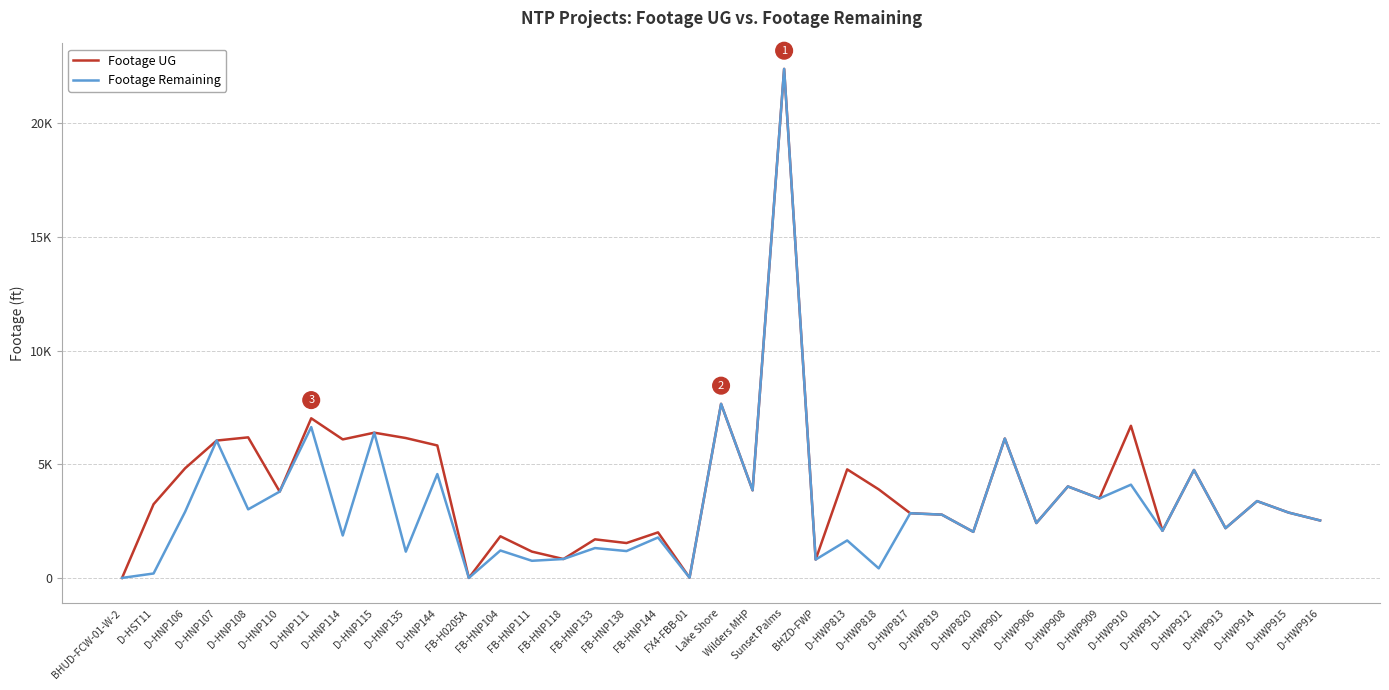

Reading left to right, what are all the values shown in this chart?

Footage UG: BHUD-FCW-01-W-2=0	D-HST11=3242	D-HNP106=4822	D-HNP107=6041	D-HNP108=6182	D-HNP110=3796	D-HNP111=7020	D-HNP114=6092	D-HNP115=6387	D-HNP135=6152	D-HNP144=5825	FB-H0205A=0	FB-HNP104=1831	FB-HNP111=1157	FB-HNP118=831	FB-HNP133=1697	FB-HNP138=1534	FB-HNP144=2003	FX4-FBB-01=11	Lake Shore=7655	Wilders MHP=3853	Sunset Palms=22387	BHZD-FWP=807	D-HWP813=4774	D-HWP818=3895	D-HWP817=2845	D-HWP819=2783	D-HWP820=2027	D-HWP901=6130	D-HWP906=2414	D-HWP908=4022	D-HWP909=3495	D-HWP910=6691	D-HWP911=2071	D-HWP912=4747	D-HWP913=2188	D-HWP914=3378	D-HWP915=2874	D-HWP916=2527
Footage Remaining: BHUD-FCW-01-W-2=0	D-HST11=195	D-HNP106=2908	D-HNP107=6041	D-HNP108=3015	D-HNP110=3796	D-HNP111=6634	D-HNP114=1865	D-HNP115=6387	D-HNP135=1155	D-HNP144=4568	FB-H0205A=0	FB-HNP104=1206	FB-HNP111=753	FB-HNP118=831	FB-HNP133=1313	FB-HNP138=1181	FB-HNP144=1778	FX4-FBB-01=11	Lake Shore=7655	Wilders MHP=3853	Sunset Palms=22387	BHZD-FWP=807	D-HWP813=1648	D-HWP818=420	D-HWP817=2845	D-HWP819=2783	D-HWP820=2027	D-HWP901=6130	D-HWP906=2414	D-HWP908=4022	D-HWP909=3495	D-HWP910=4101	D-HWP911=2071	D-HWP912=4747	D-HWP913=2188	D-HWP914=3378	D-HWP915=2874	D-HWP916=2527